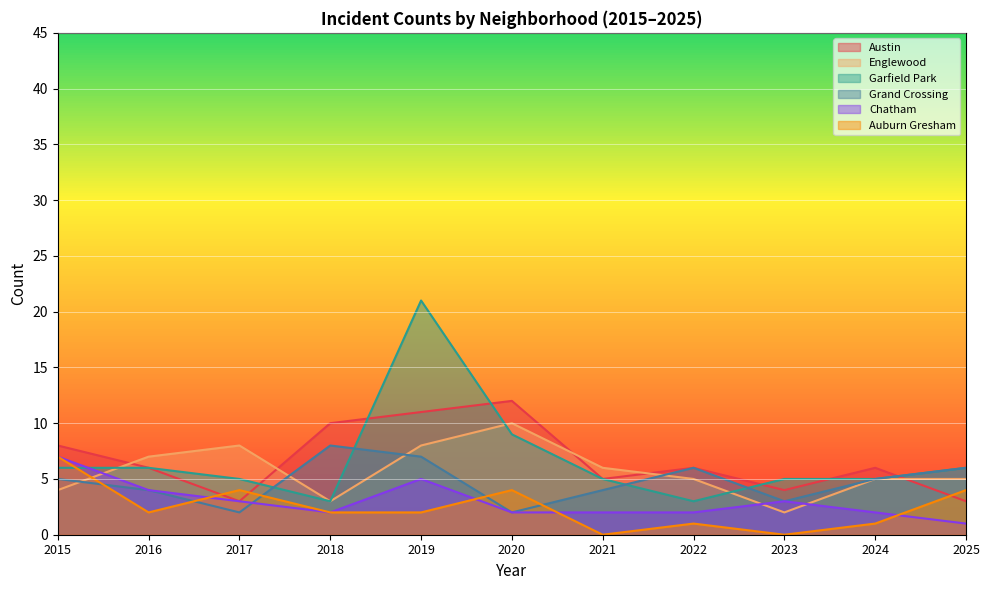

At 2017, list the series in order from smallest to largest.

Grand Crossing, Austin, Chatham, Auburn Gresham, Garfield Park, Englewood